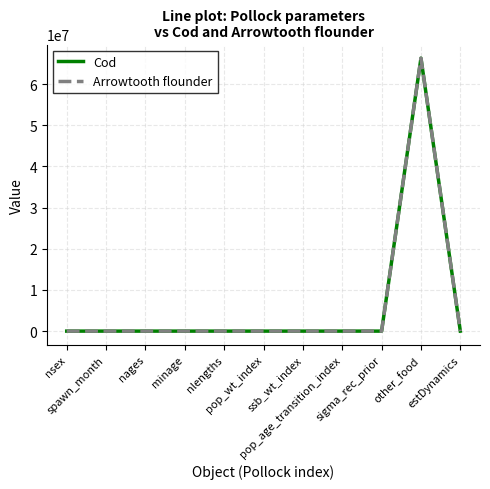

What is the maximum value for Cod?

66300000.0